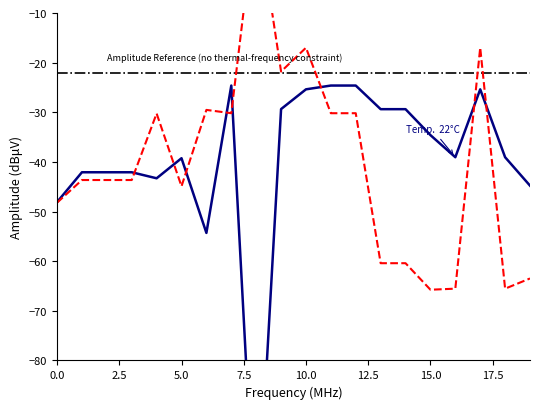

At which label does x0 reach its minimum?

8